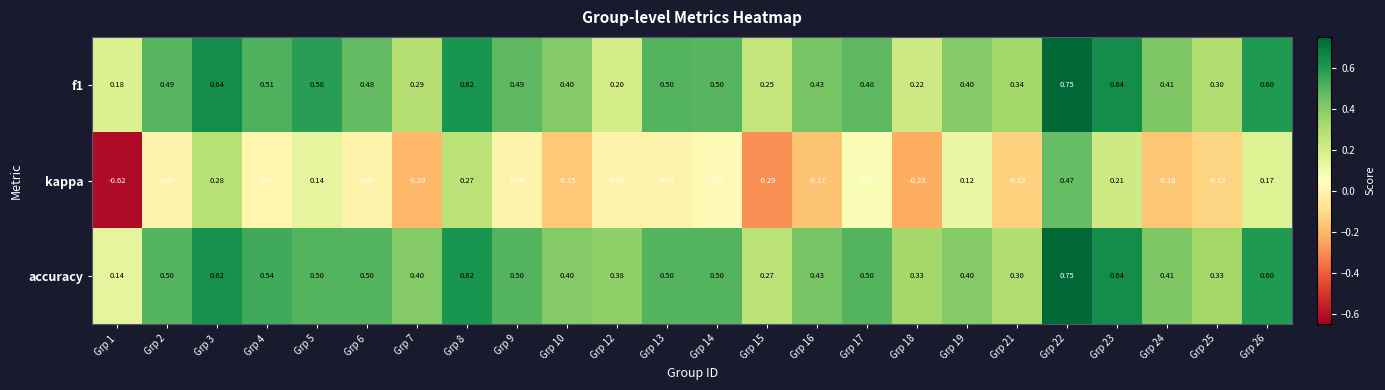

Which series has the largest total across all categories?

accuracy